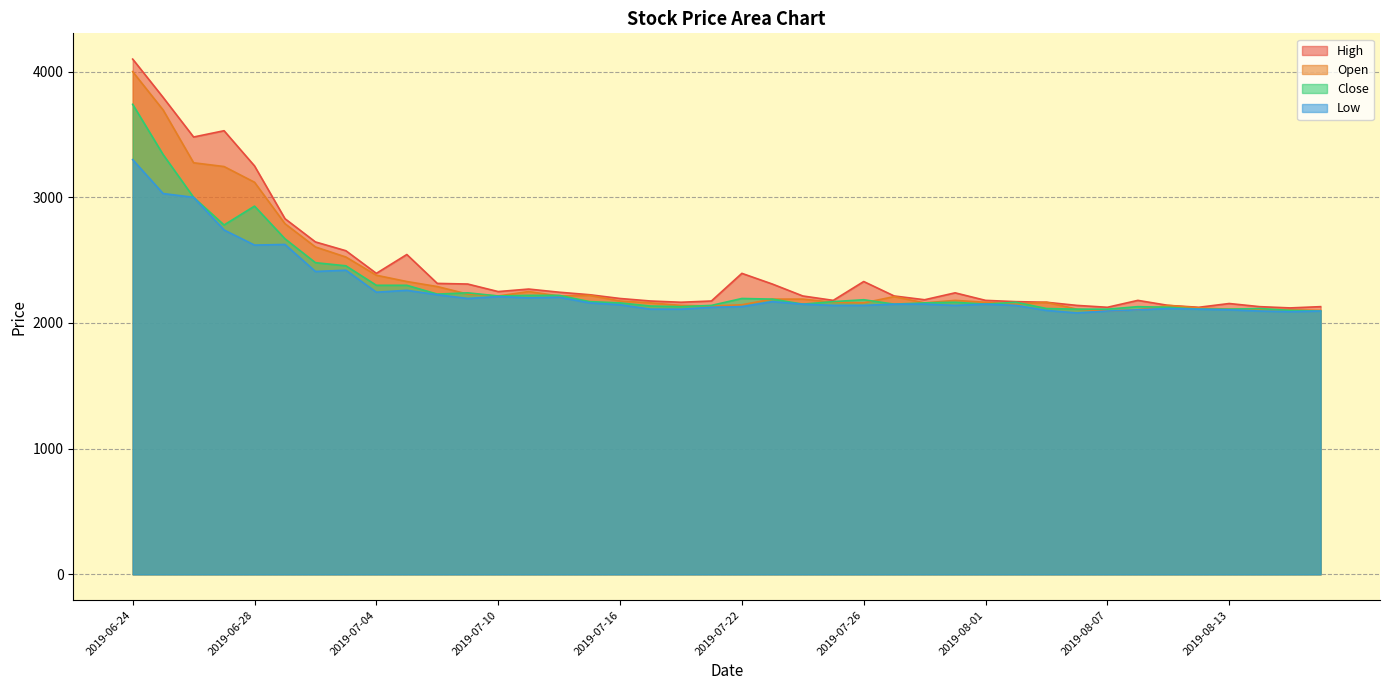

What is the difference between the highest and lowest values at 2019-08-08?

75